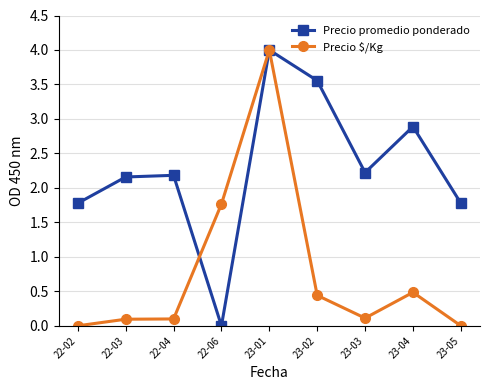

Reading left to right, what are all the values shown in this chart?

Precio promedio ponderado: 1.8	2.2	2.2	0.0	4.0	3.6	2.2	2.9	1.8
Precio $/Kg: 0.0	0.1	0.1	1.8	4.0	0.4	0.1	0.5	0.0